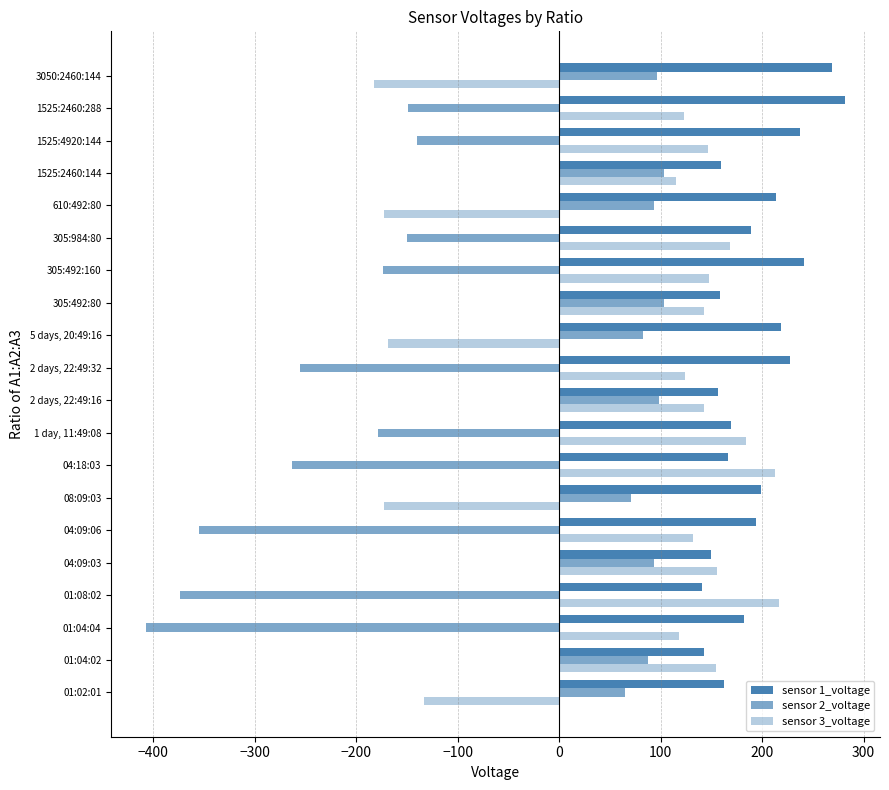

What is the difference between the maximum and minimum values in the sensor 1_voltage series?

140.8